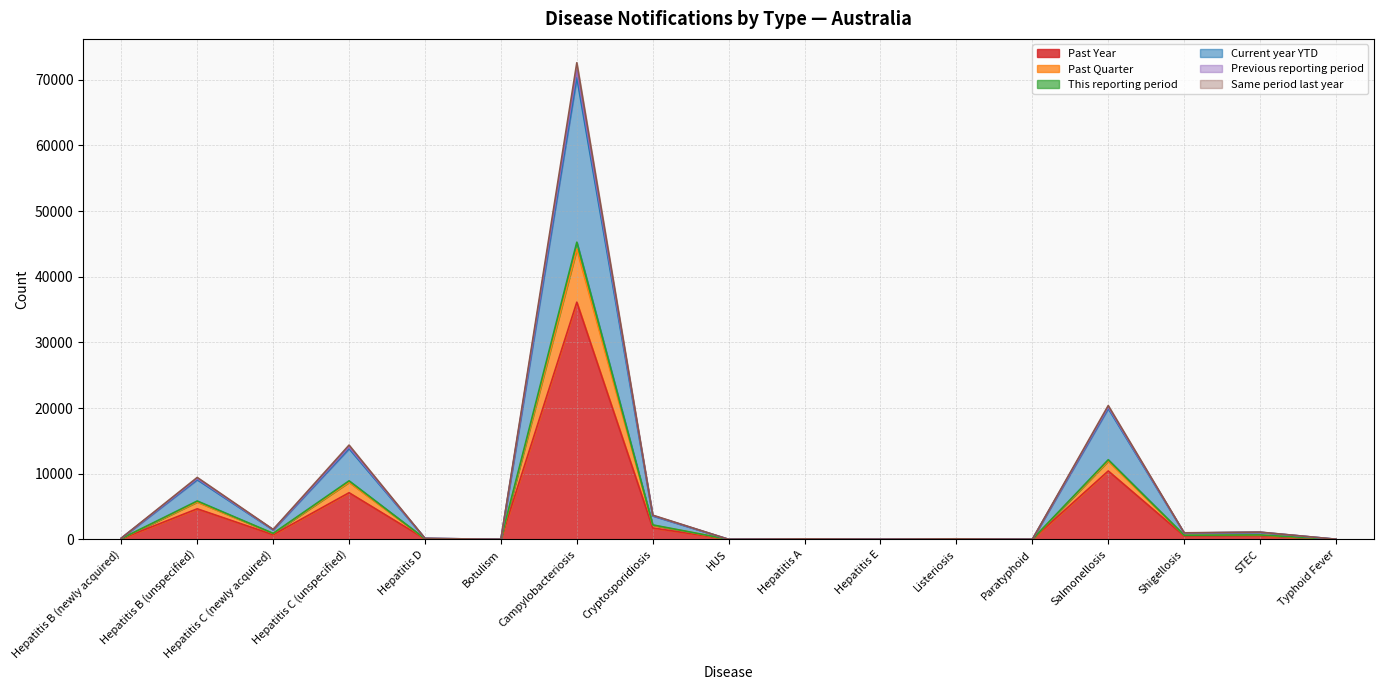

The Past Year series shows 49074 at Campylobacteriosis. True or false?

False